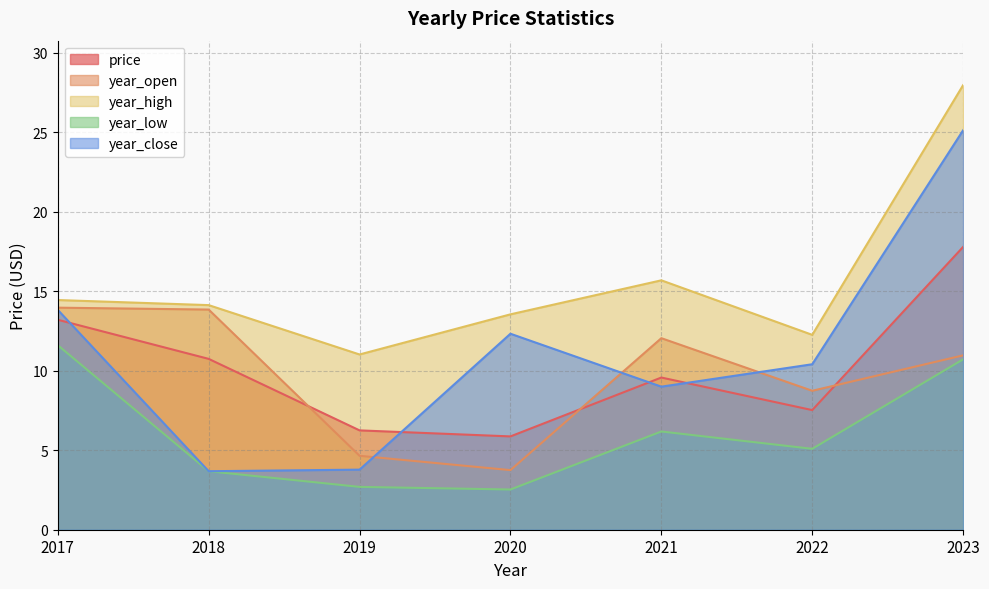

How many values in the price series exceed 9?

4